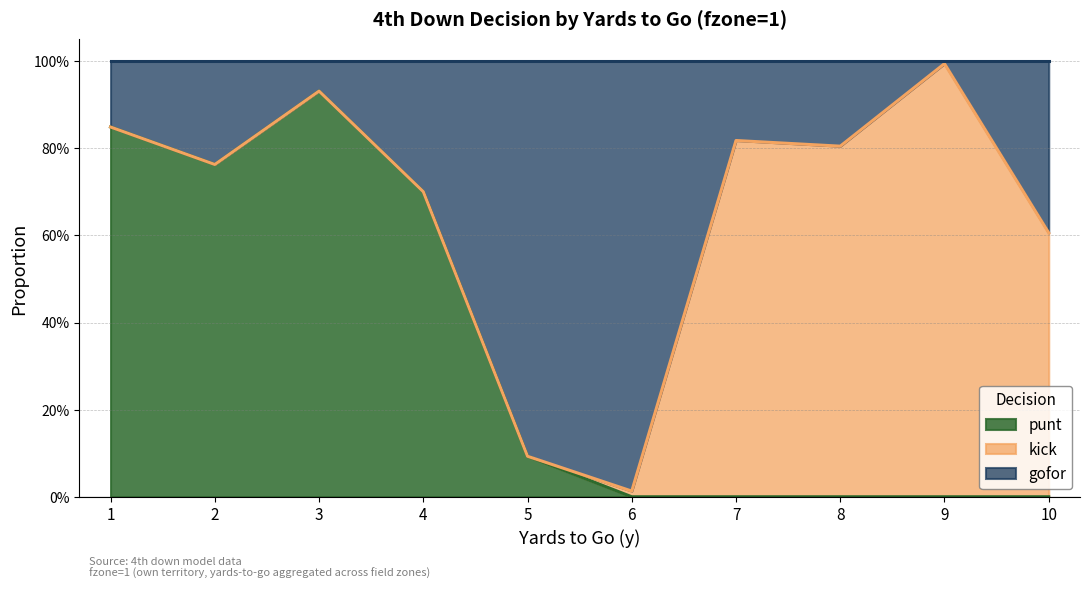

Does the chart have visible grid lines?

Yes